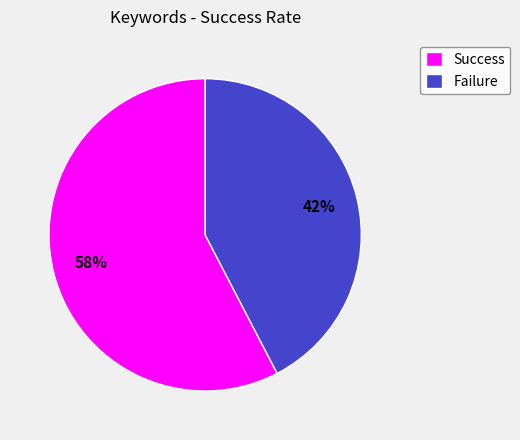

To the nearest percent, what is the combined percentage of Failure and Success?

100%